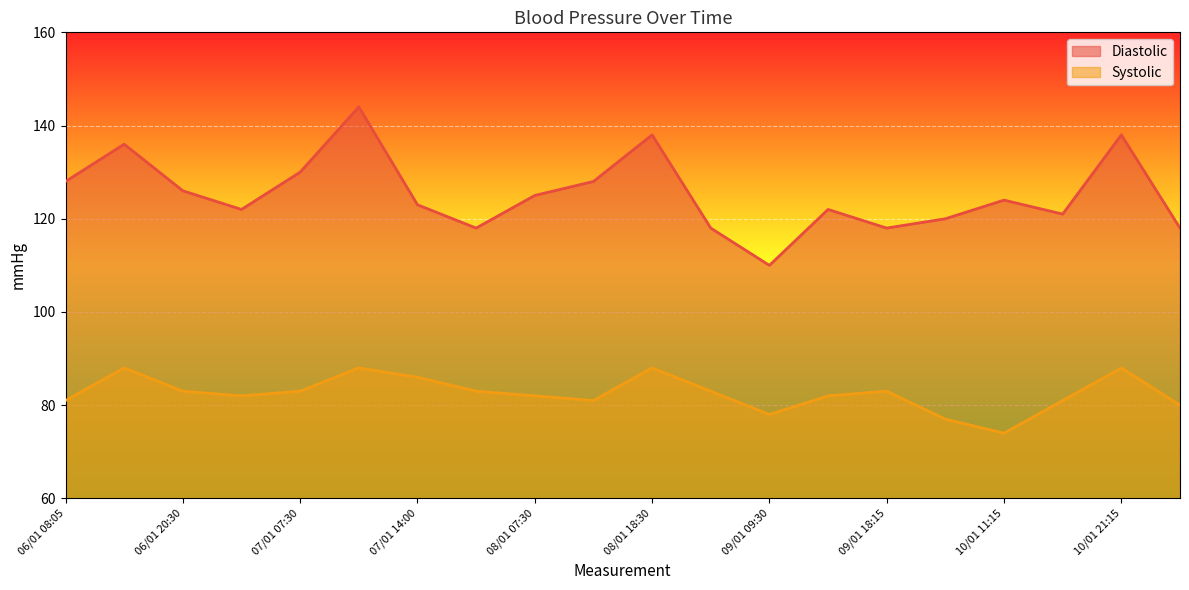

What is the label of the 13th point from the left?

09/01 09:30